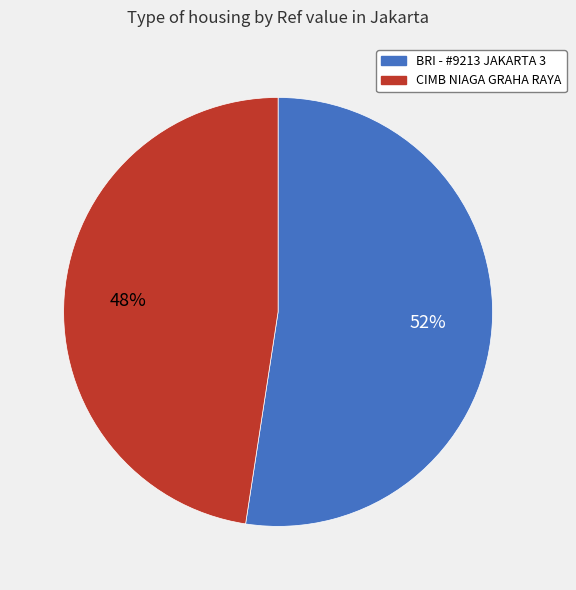

Is there a majority slice in this chart?

Yes